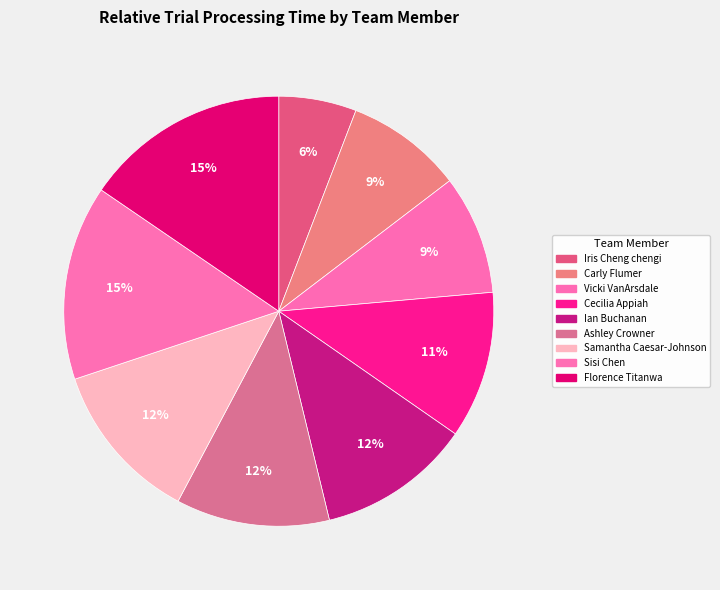

To the nearest percent, what is the average slice percentage?

11%